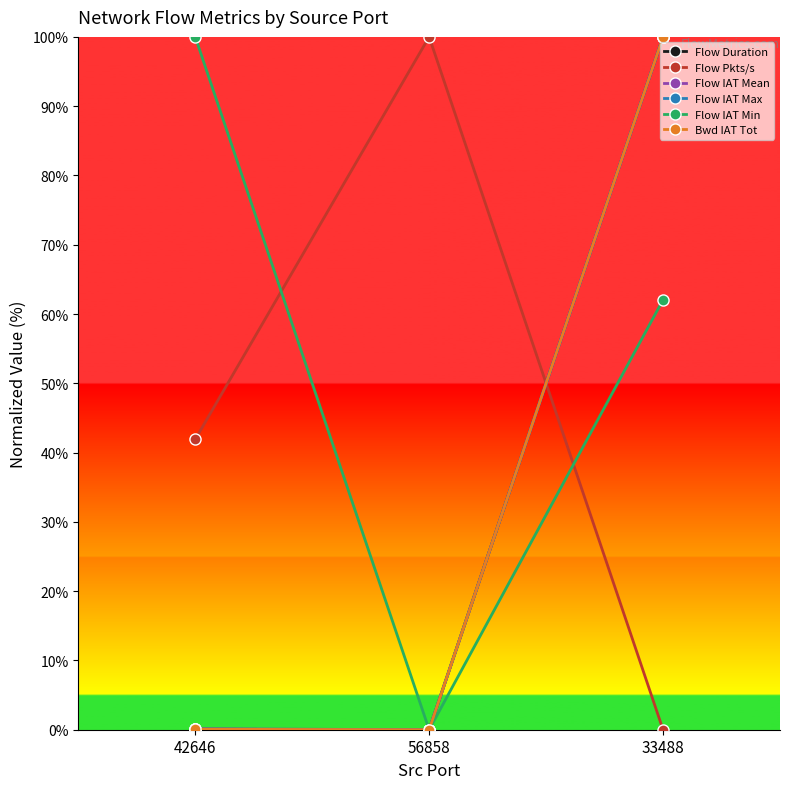

What is the value of the Flow IAT Min point at the 1st from the left?

100.0